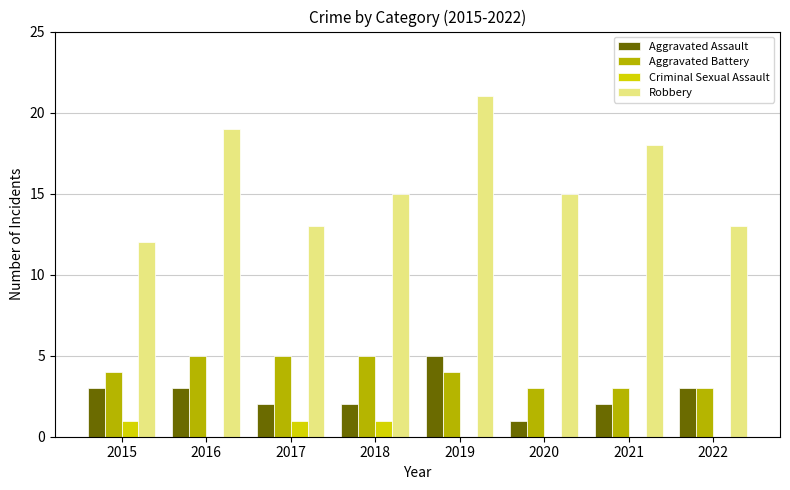

True or false: Robbery has a value of 28 at 2021.

False